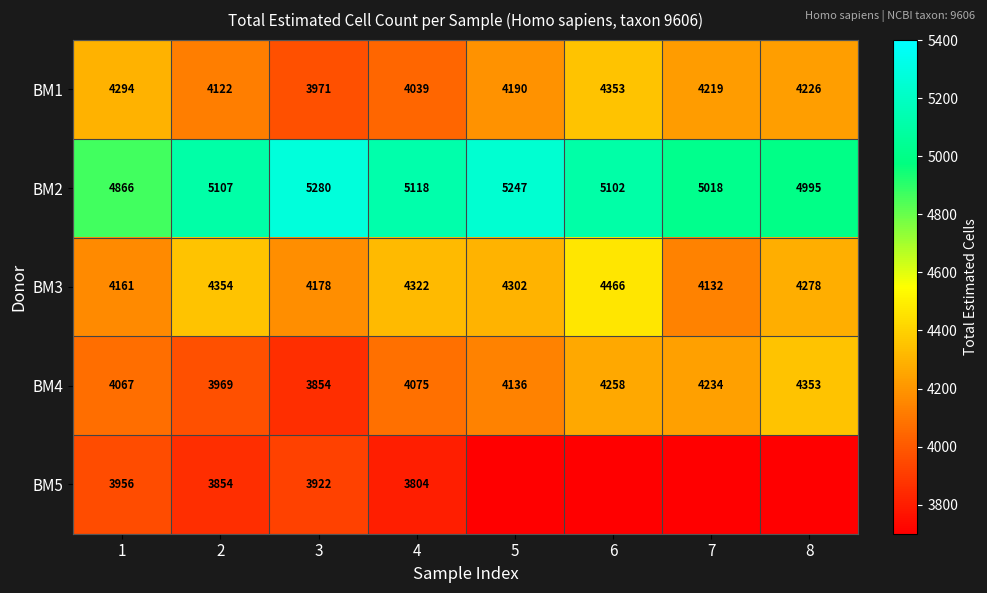

What is the sum of the BM4 values at 3 and 4?

7929